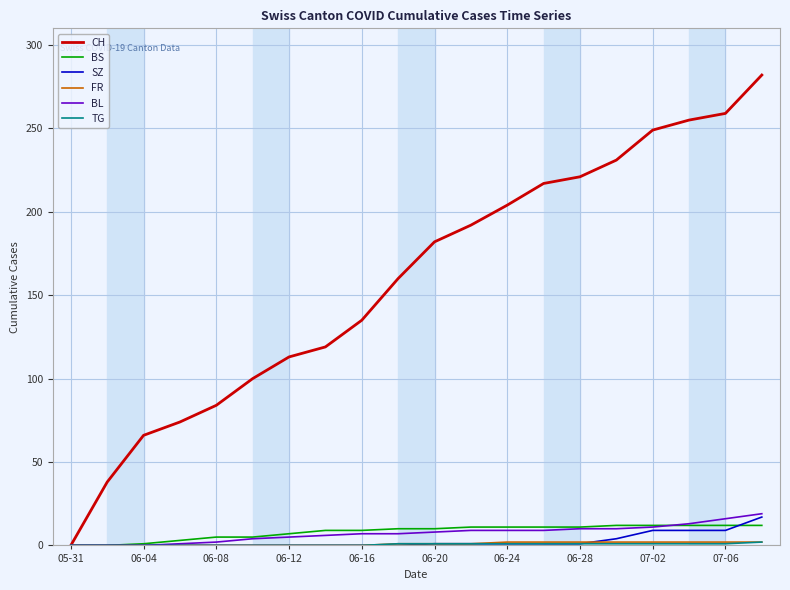

Which series has the largest total across all categories?

CH